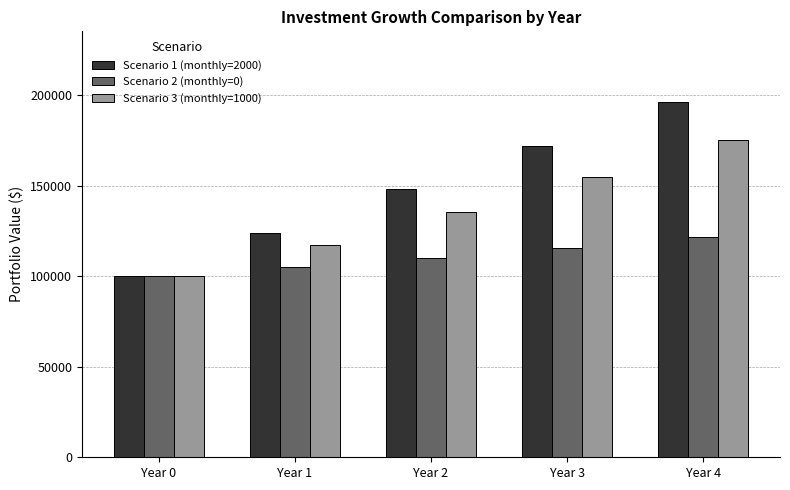

What is the total value across all series at Year 0?

300000